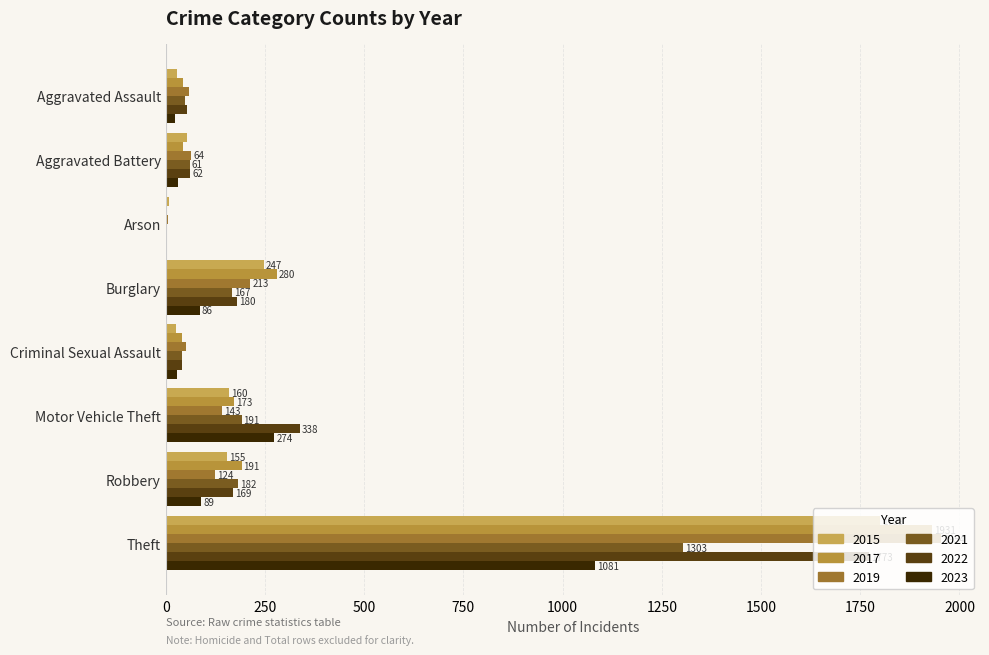

What is the sum of all 2021 values?

1996